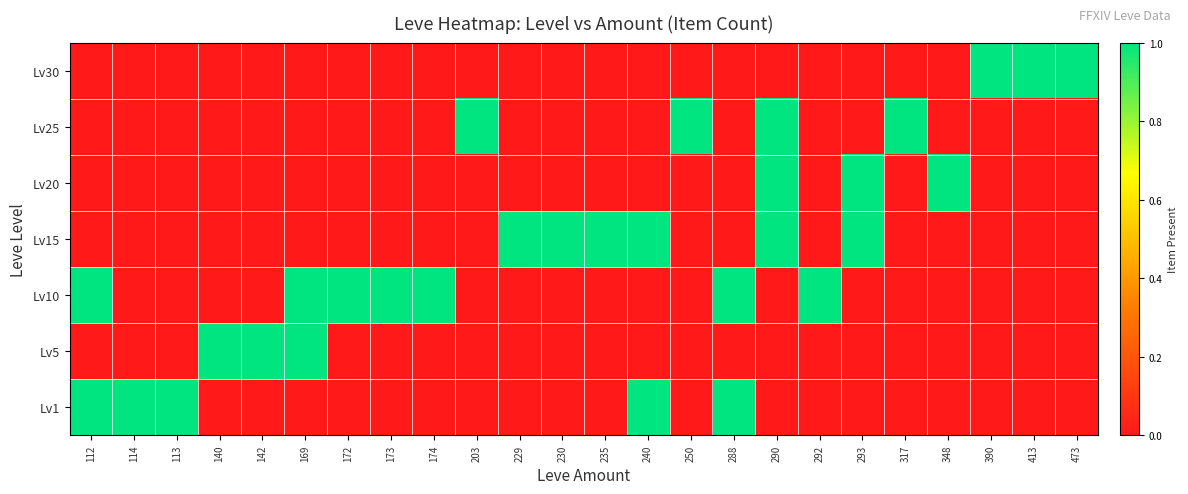

What is the spread (max minus min) of values at 140?

1